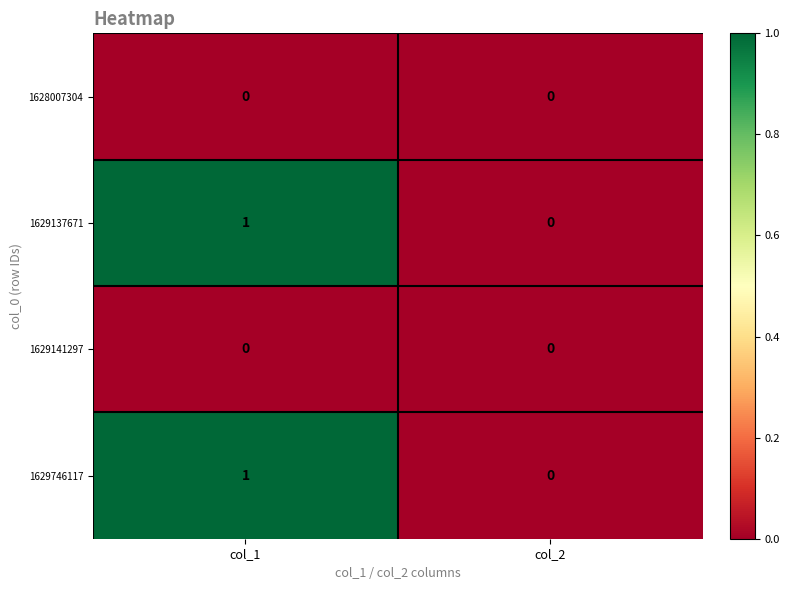

Reading right to left, what are all the values shown in this chart?

1628007304: col_2=0	col_1=0
1629137671: col_2=0	col_1=1
1629141297: col_2=0	col_1=0
1629746117: col_2=0	col_1=1